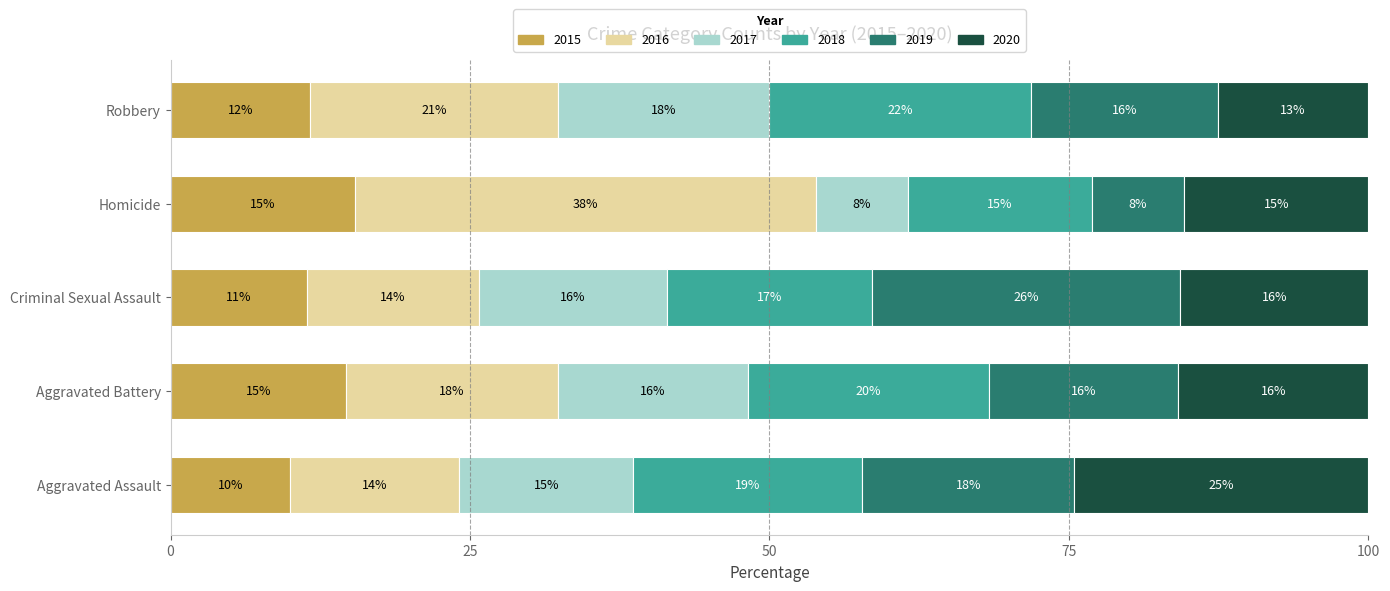

What are all the series names shown in the legend?

2015, 2016, 2017, 2018, 2019, 2020